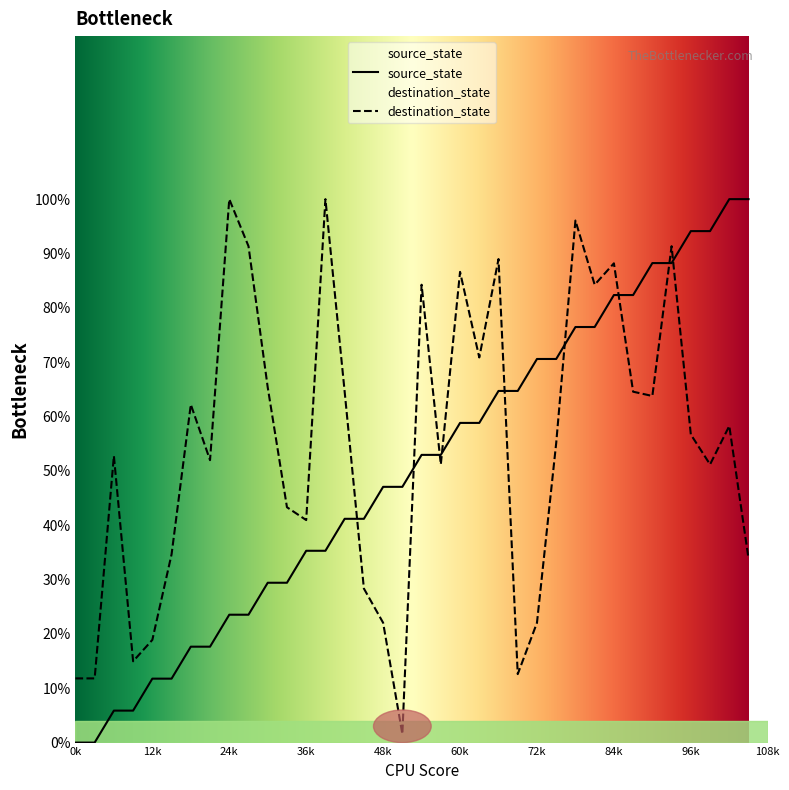

Between 1 and 27, which series saw the biggest shift?

source_state